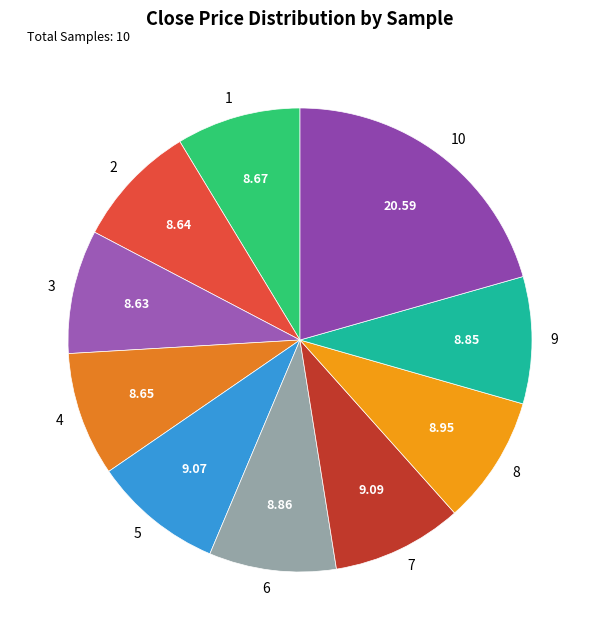

How many segments does this pie chart have?

10